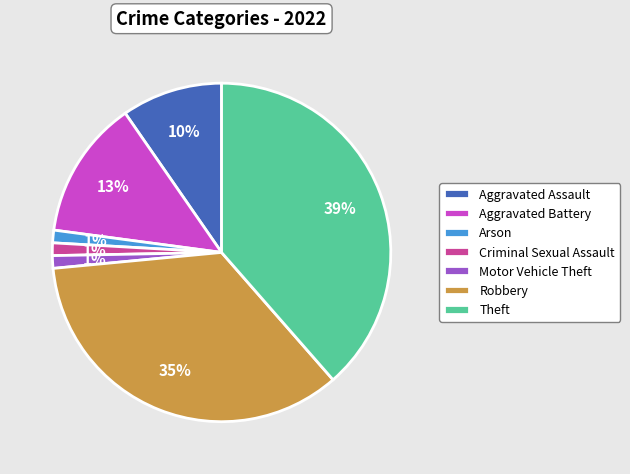

What percentage is the Arson slice, to the nearest percent?

1%